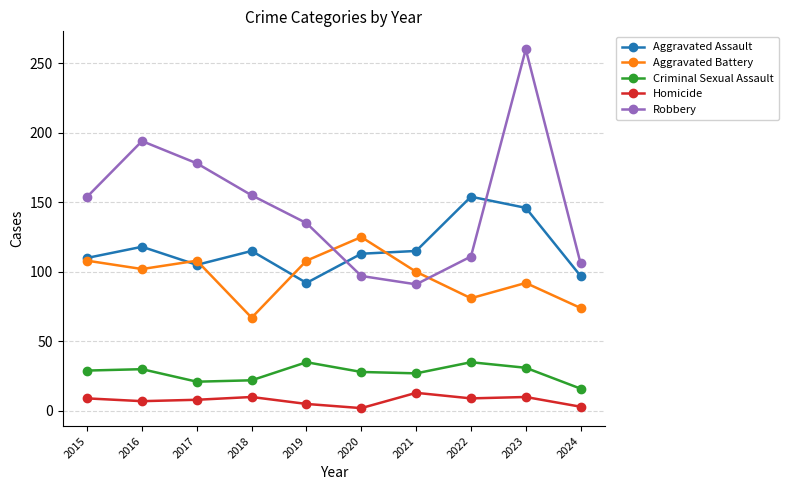

How many data points in Aggravated Assault are less than 115?

5